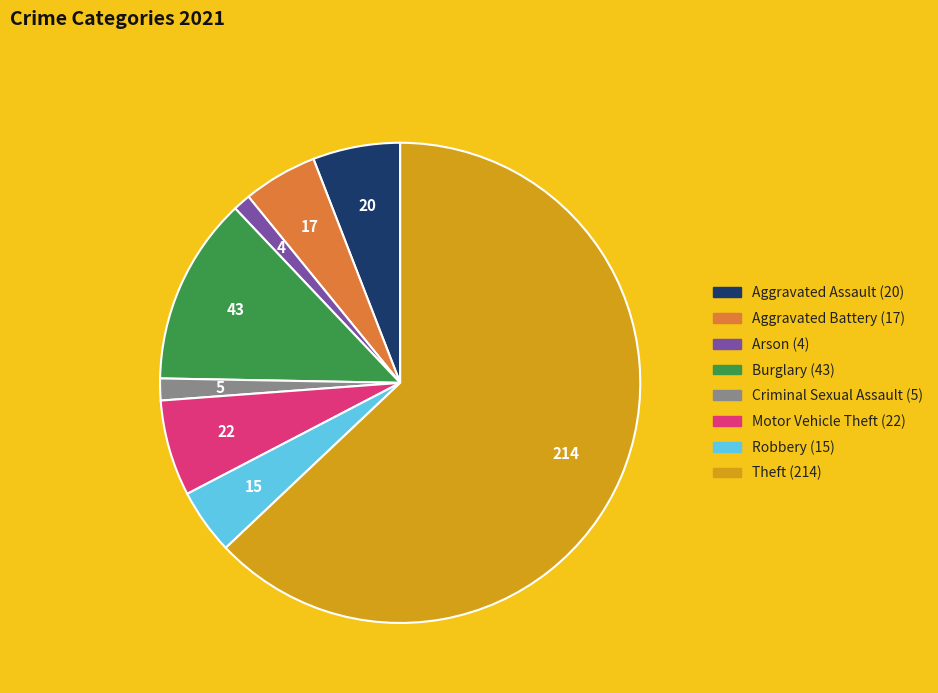

True or false: Motor Vehicle Theft accounts for 1% of the total.

False